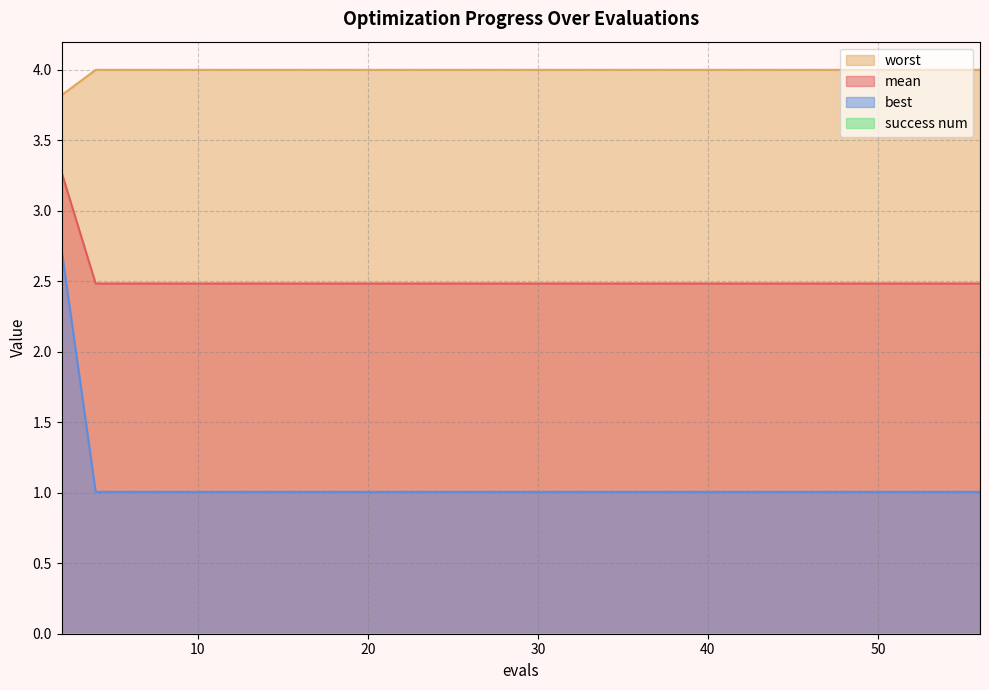

Count the number of data series in this chart.

4